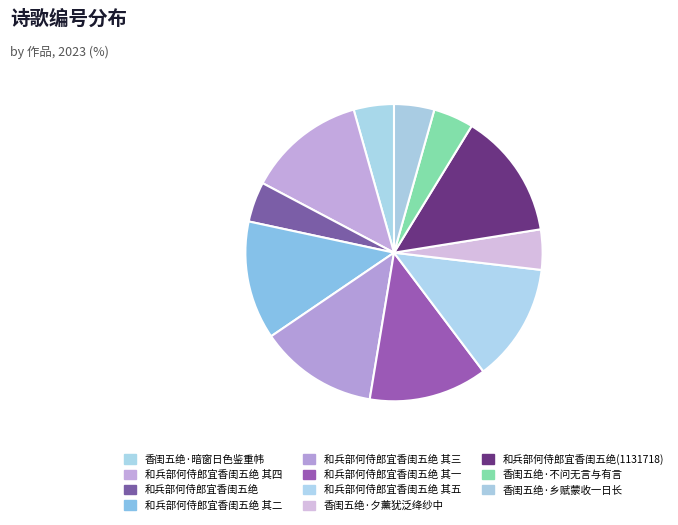

To the nearest percent, what is the difference between the largest and smallest slice percentages?

9%